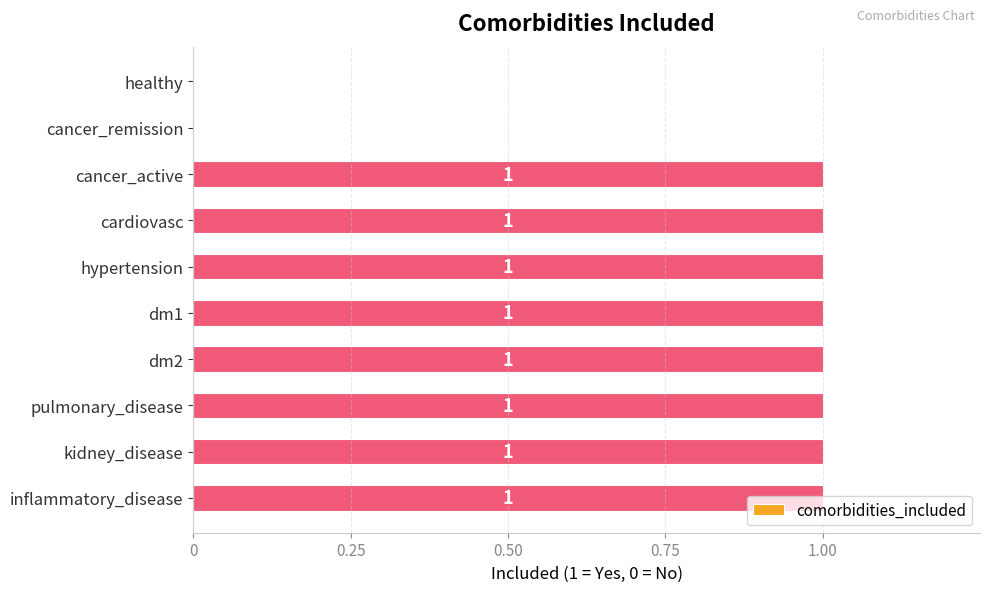

What is the greatest value displayed?

1